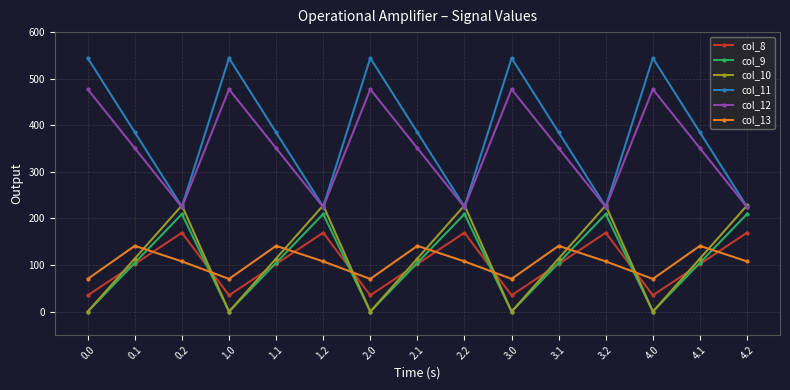

What position from the right is 1.0?

12